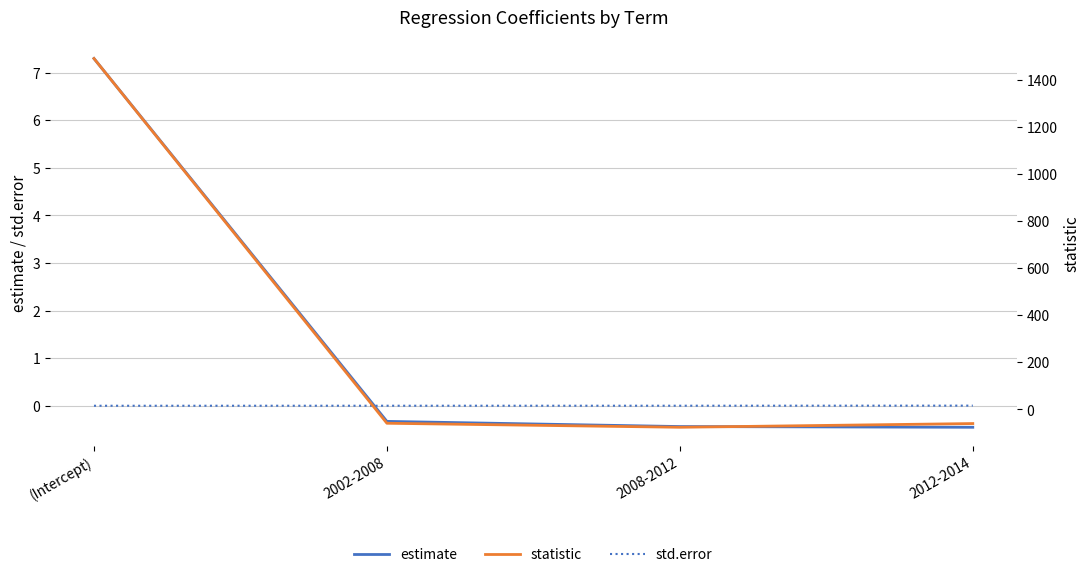

What is the value of the estimate point at the 1st from the left?

7.3